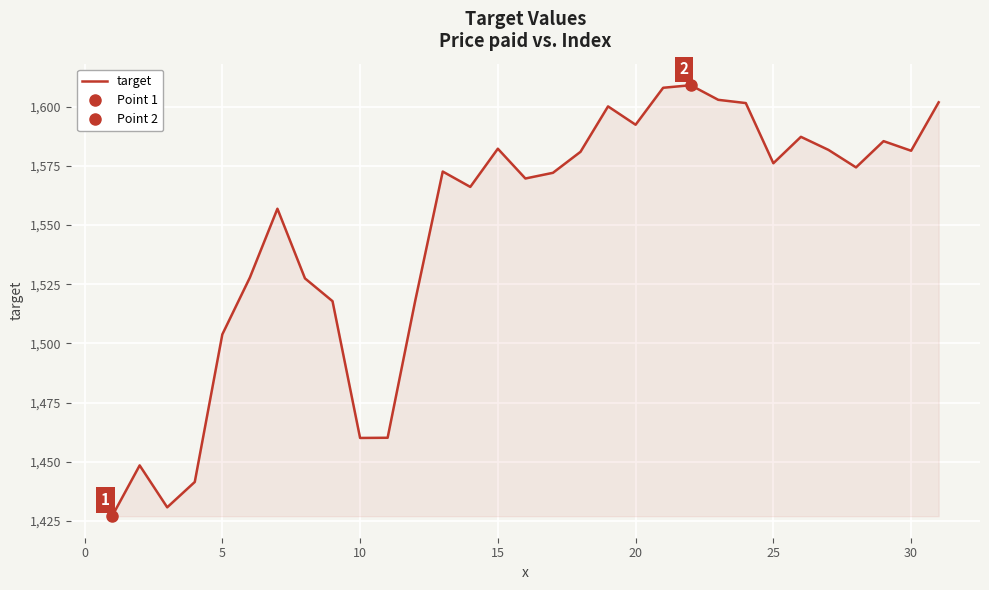

True or false: the data has more than 1 interior local peaks.

True